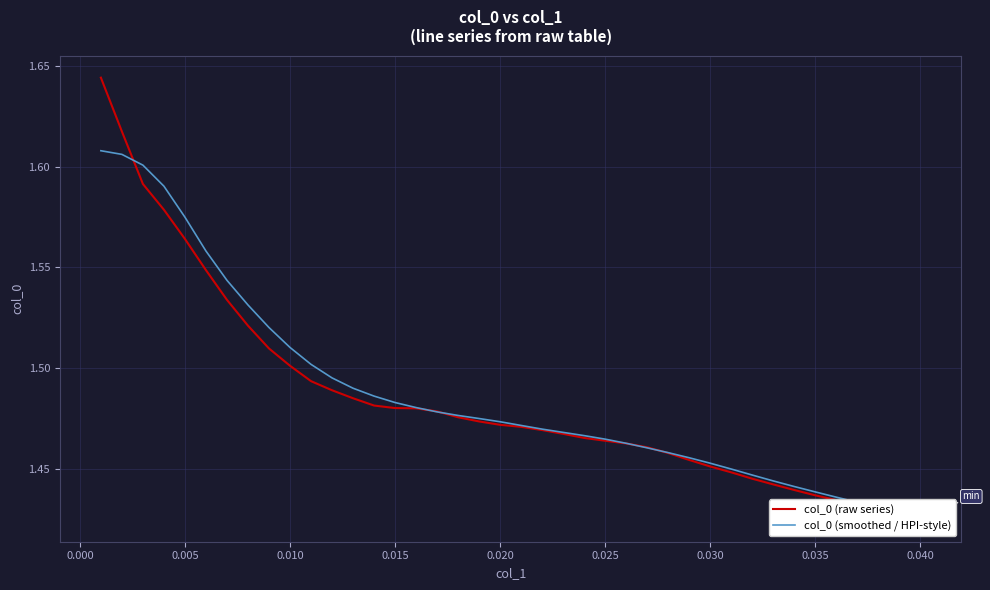

Reading left to right, extract all data points from this chart.

col_0 (raw series): 1.6	1.6	1.6	1.6	1.6	1.5	1.5	1.5	1.5	1.5	1.5	1.5	1.5	1.5	1.5	1.5	1.5	1.5	1.5	1.5	1.5	1.5	1.5	1.5	1.5	1.5	1.5	1.5	1.5	1.5	1.4	1.4	1.4	1.4	1.4	1.4	1.4	1.4	1.4	1.4
col_0 (smoothed / HPI-style): 1.6	1.6	1.6	1.6	1.6	1.6	1.5	1.5	1.5	1.5	1.5	1.5	1.5	1.5	1.5	1.5	1.5	1.5	1.5	1.5	1.5	1.5	1.5	1.5	1.5	1.5	1.5	1.5	1.5	1.5	1.4	1.4	1.4	1.4	1.4	1.4	1.4	1.4	1.4	1.4